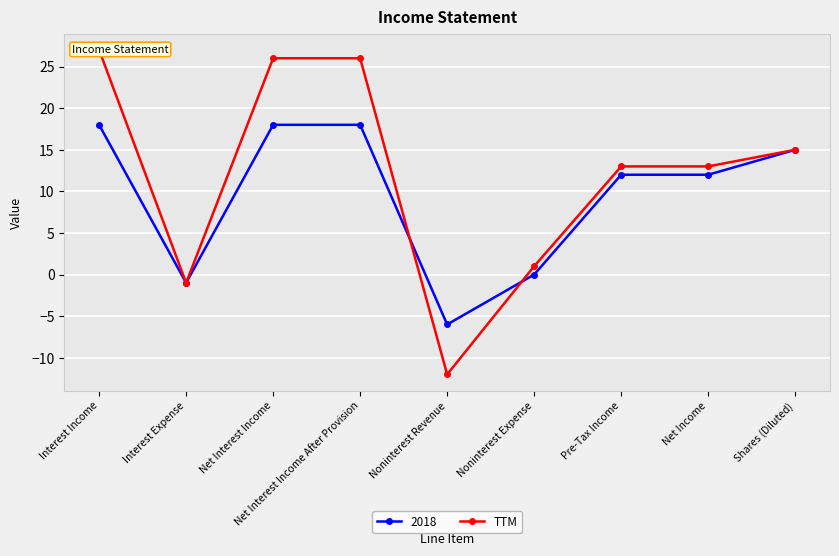

What is the difference between the maximum and minimum values?

39